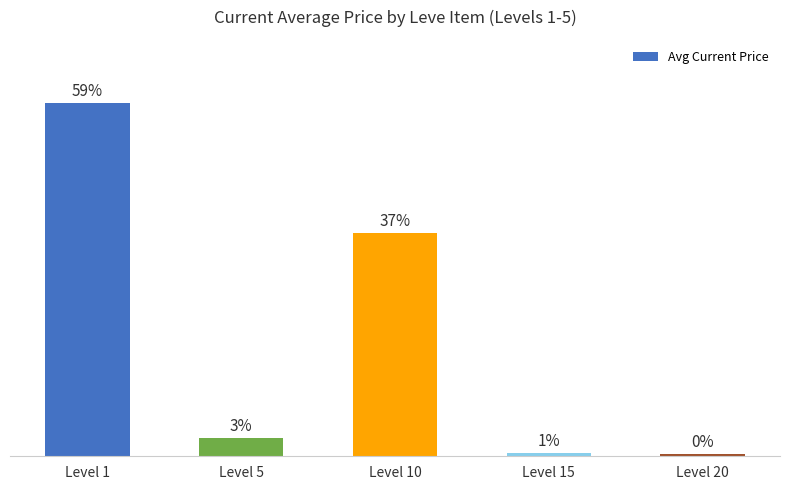

Which label corresponds to the largest value in the chart?

Level 1